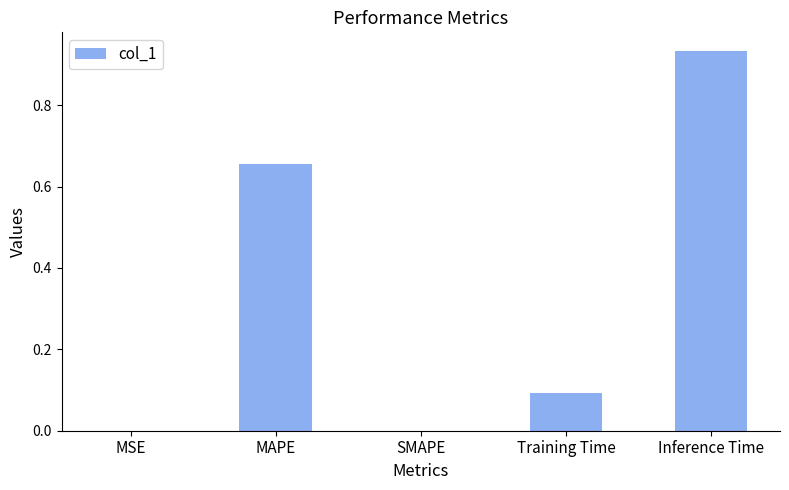

How many series are shown in this chart?

1